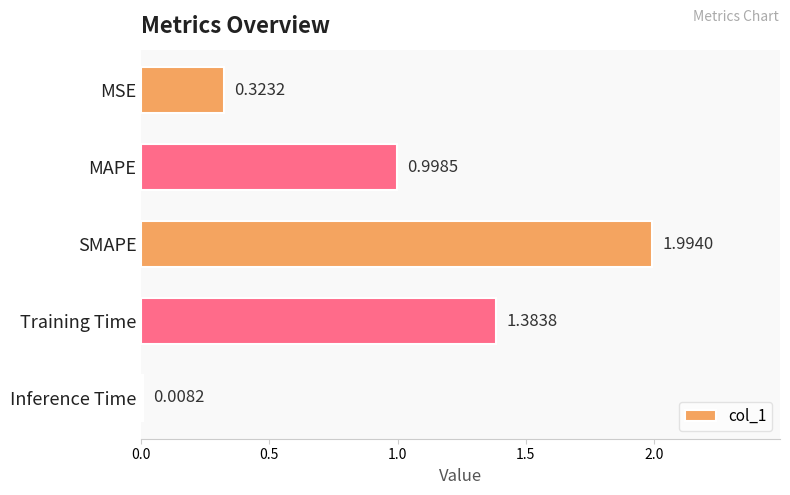

What is the label of the 4th bar from the bottom?

MAPE